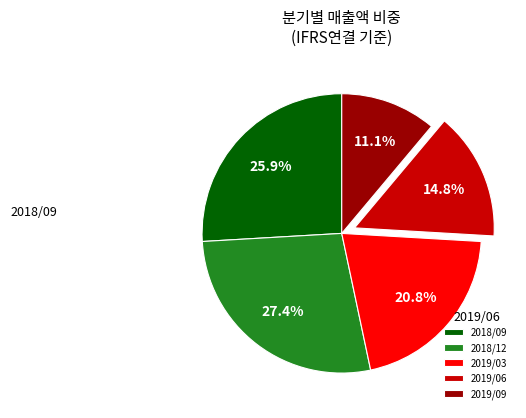

To the nearest percent, what is the combined percentage of 2019/03 and 2019/06?

36%